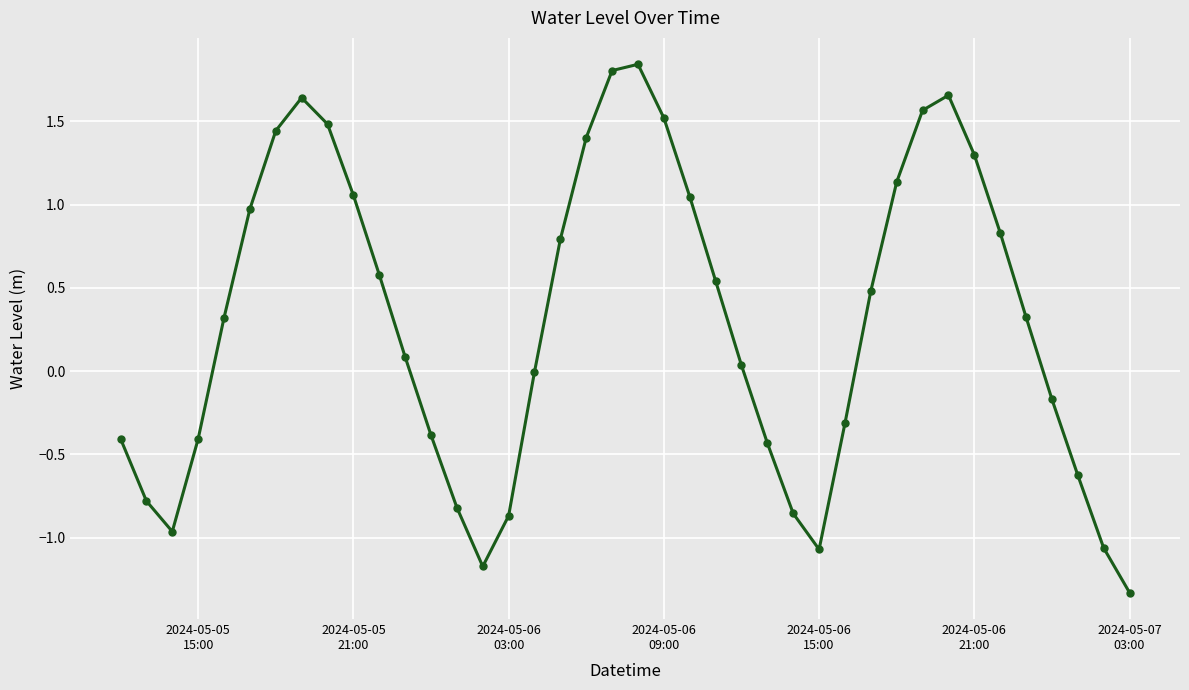

What is the sum of all values?

12.2